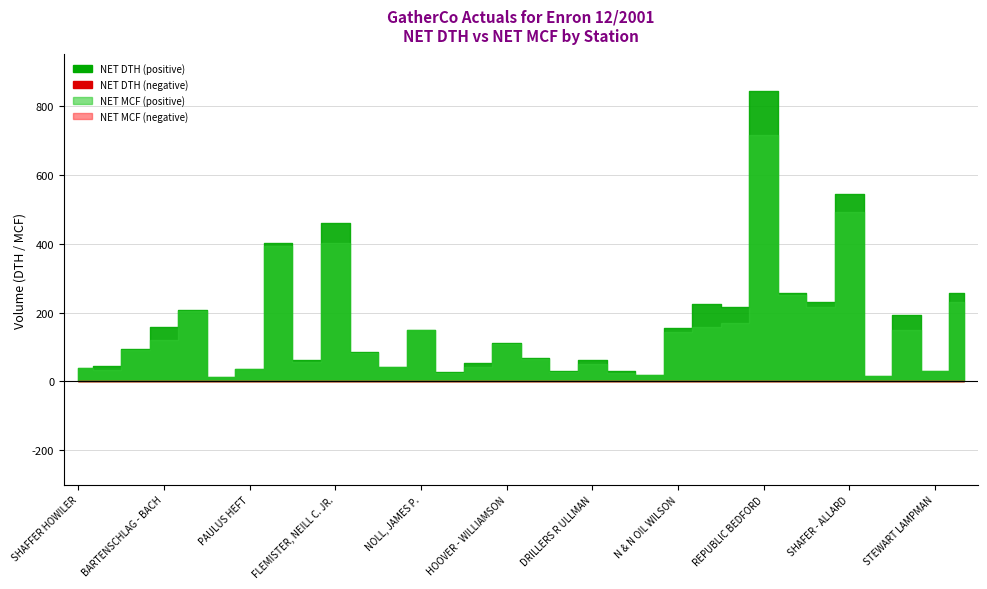

What is the label of the 26th point from the right?

PAULUS HEFT